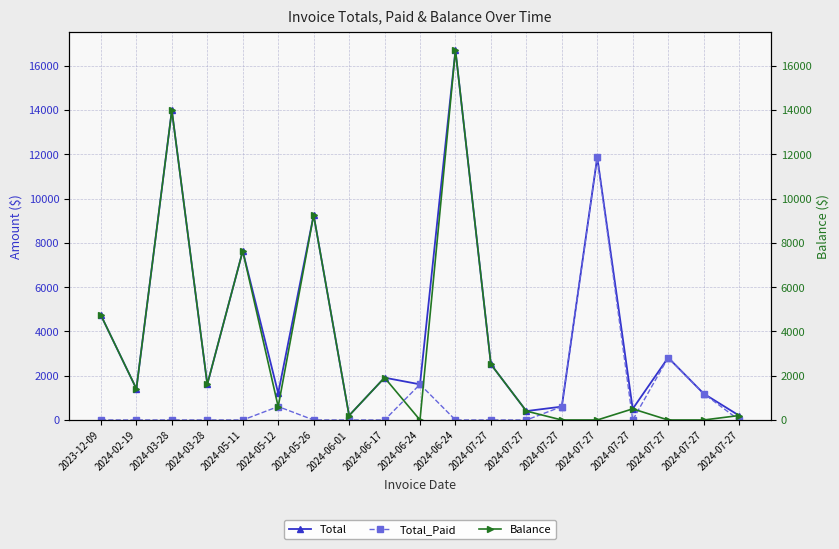

Where is the first local minimum for Total?

2024-02-19